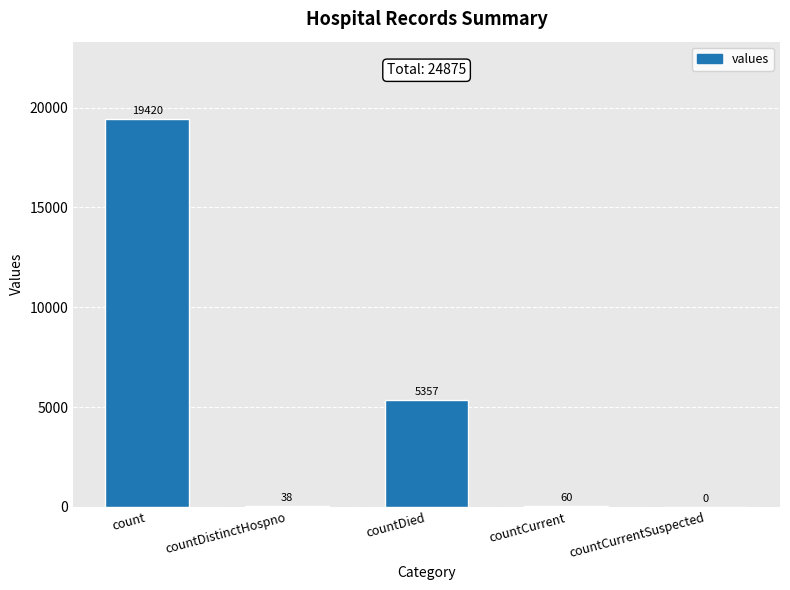

What is the sum of the values at countCurrent and count?

19480